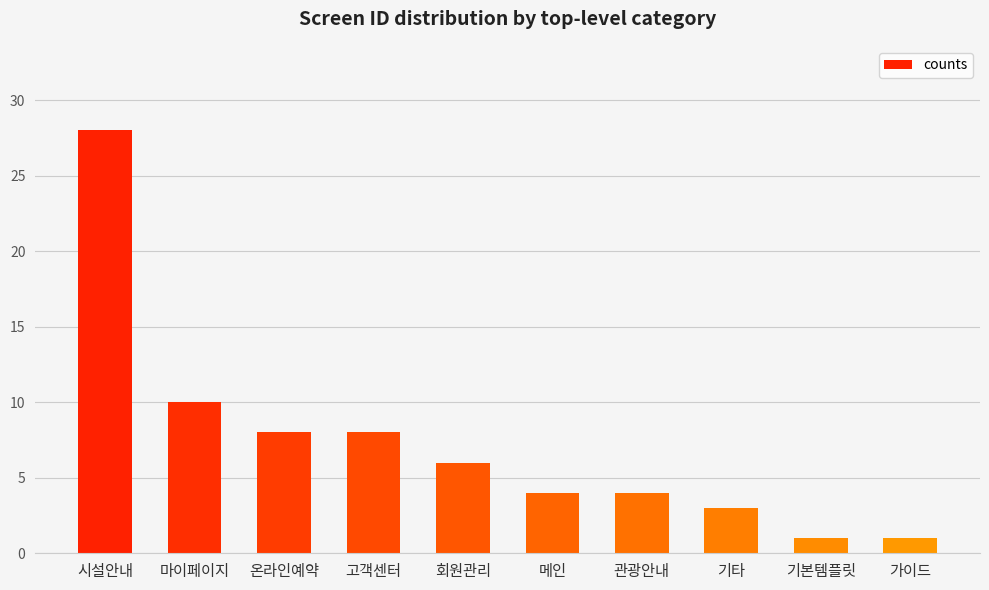

What is the label of the 7th bar from the left?

관광안내